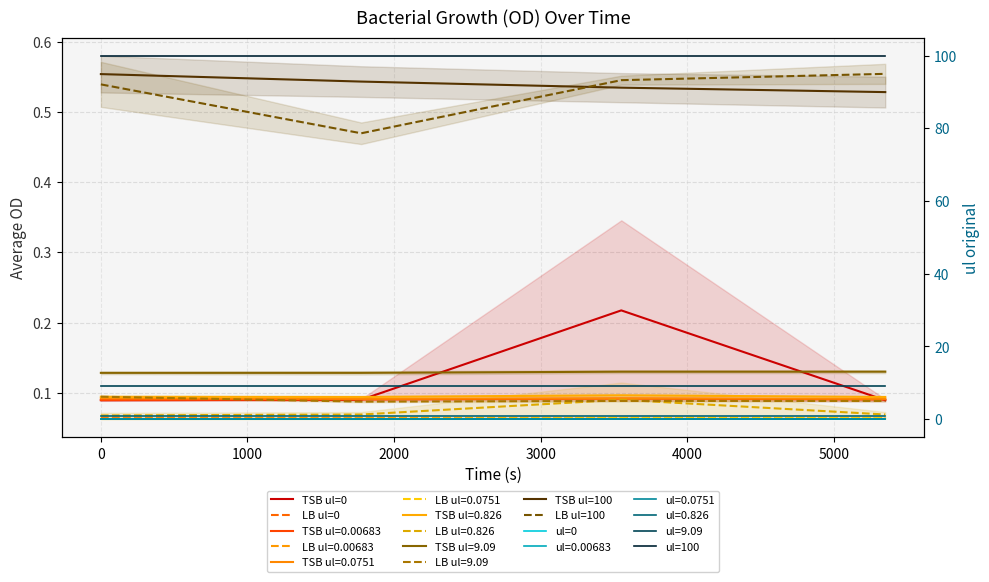

True or false: TSB ul=0 and ul=0 cross at least once.

False